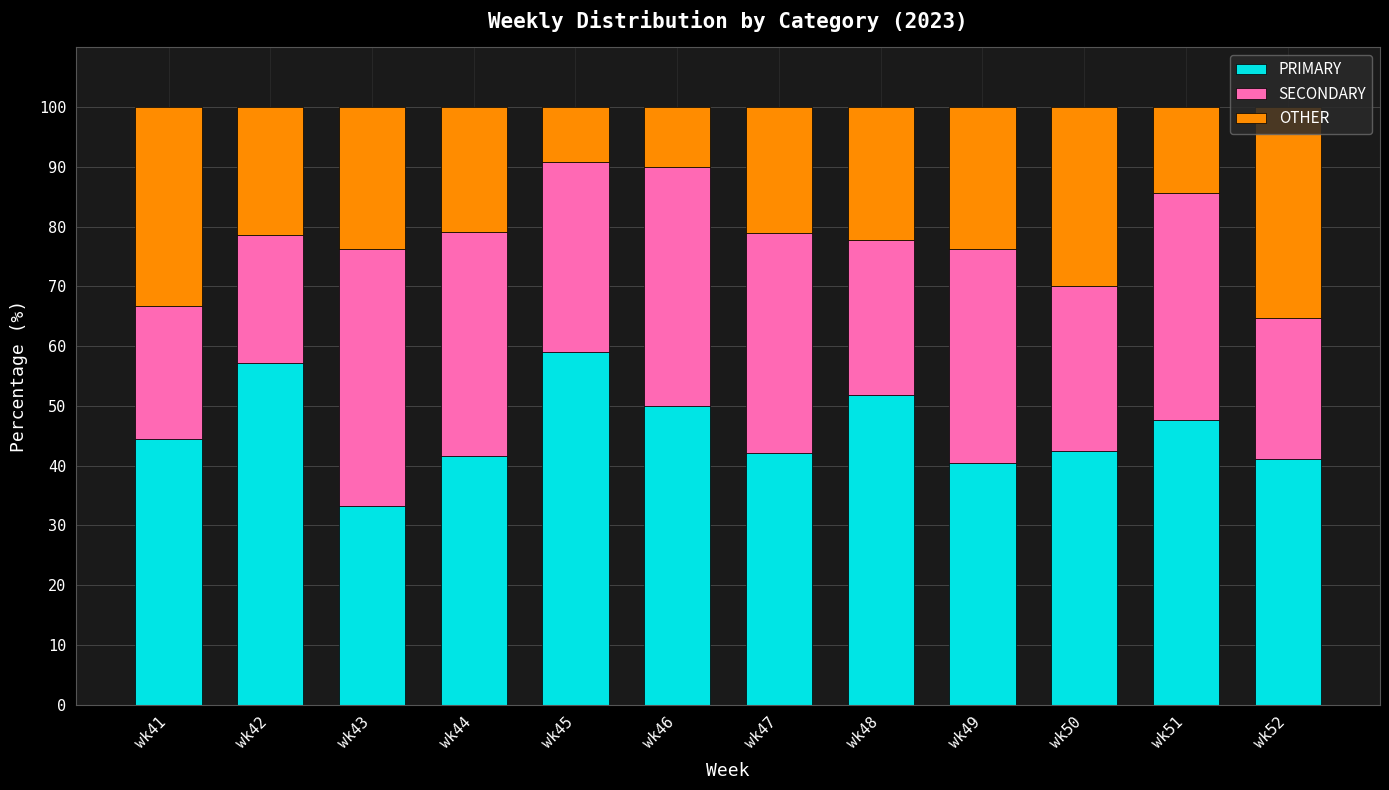

Which category has the lowest value in the PRIMARY series?

wk43